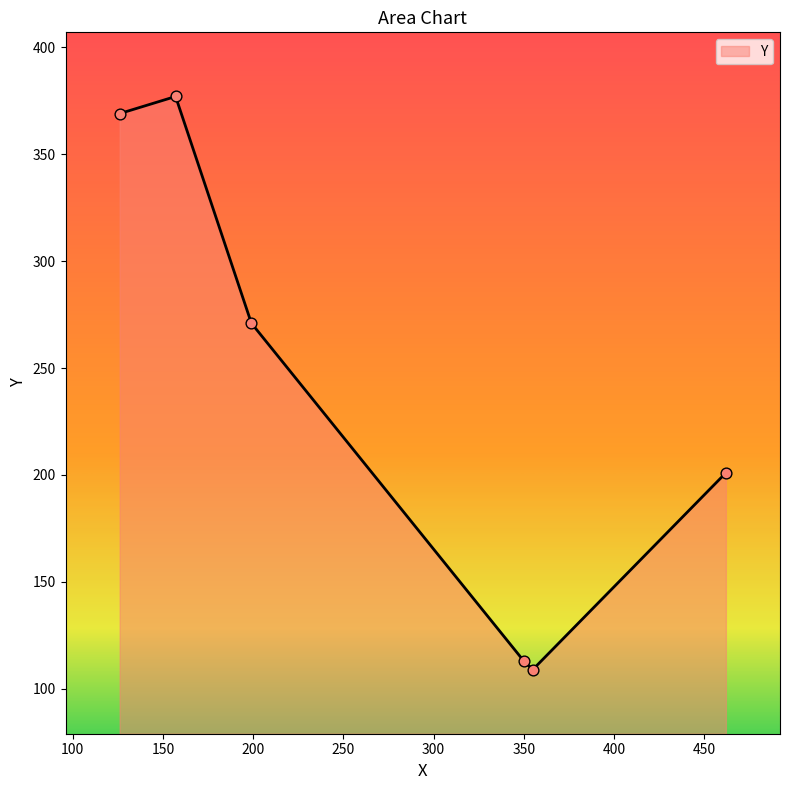

What is the maximum value shown in the chart?

377